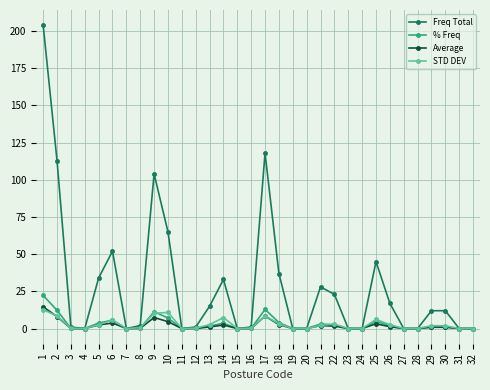

At which category is the sum across all series the highest?

1